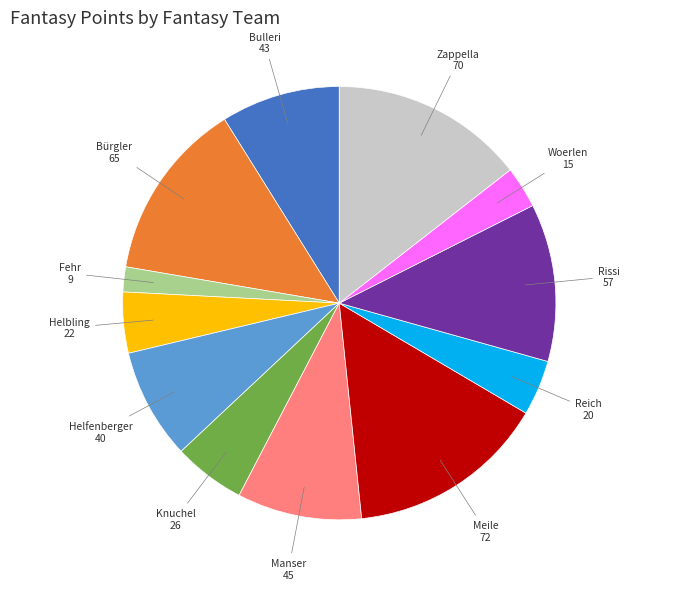

Is there any slice that represents more than half of the pie?

No